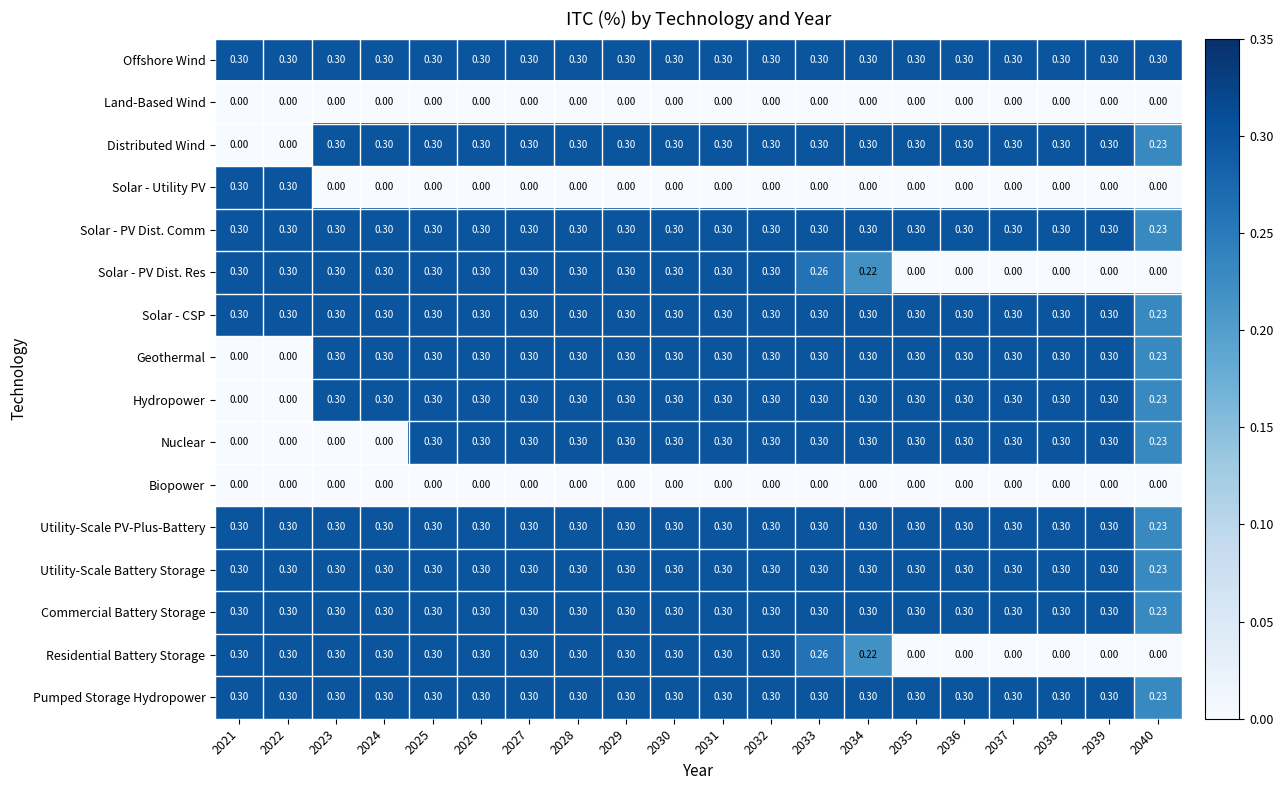

Is the value of Pumped Storage Hydropower at 2028 greater than the value of Solar - Utility PV at 2039?

Yes